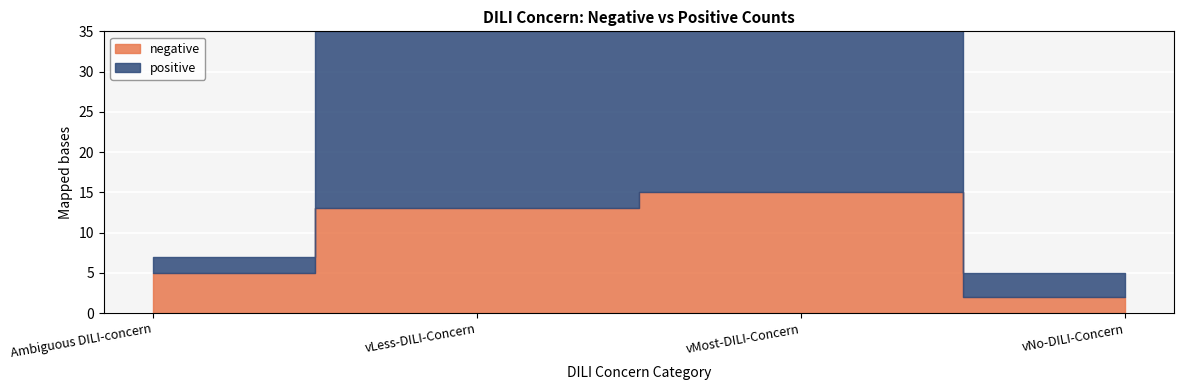

At which label does negative reach its peak?

vMost-DILI-Concern